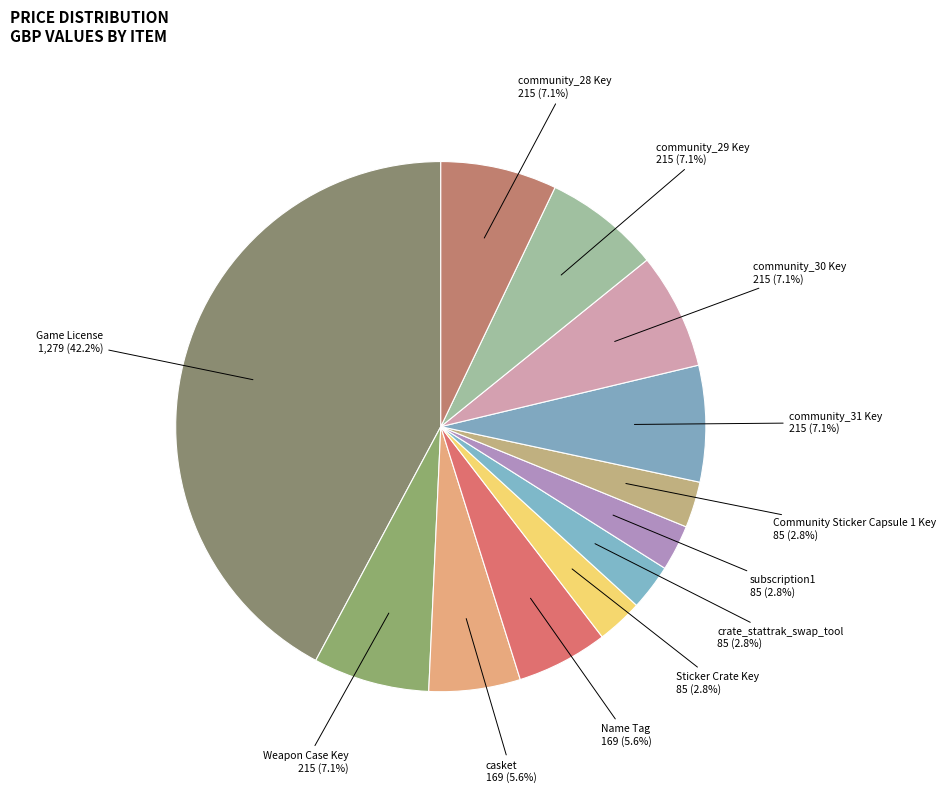

How many slices are in this pie chart?

12